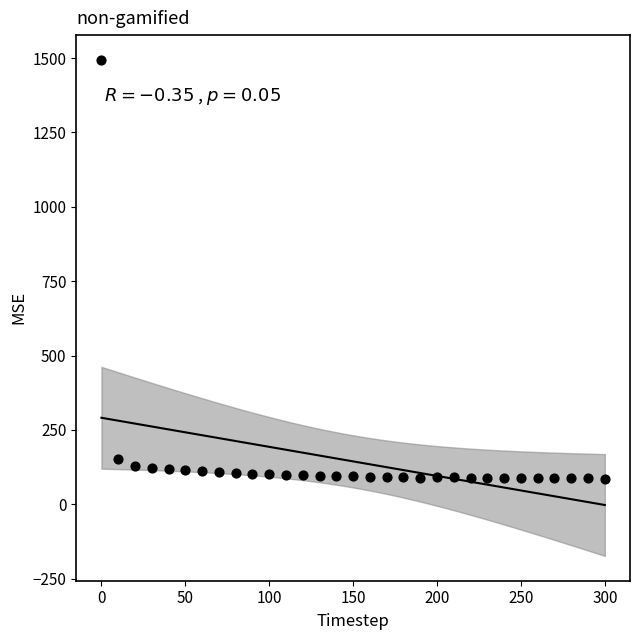

What is the range of Y values (max minus min)?

1407.7